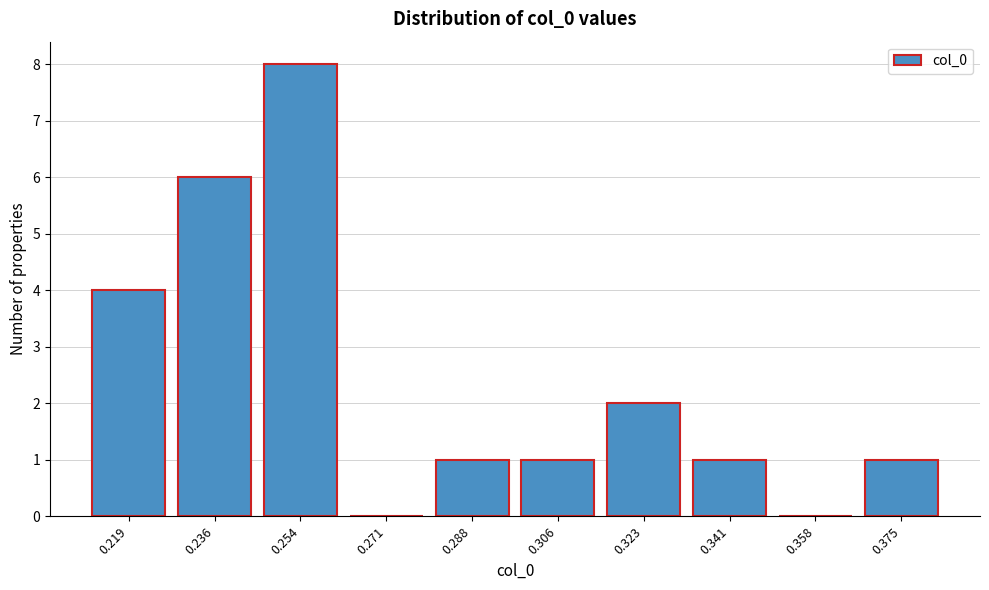

Reading left to right, extract all data points from this chart.

0.219=4	0.236=6	0.254=8	0.271=0	0.288=1	0.306=1	0.323=2	0.341=1	0.358=0	0.375=1